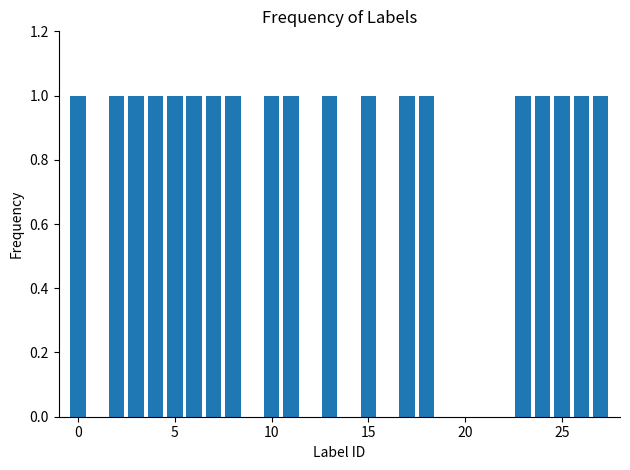

Are the bars horizontal?

No